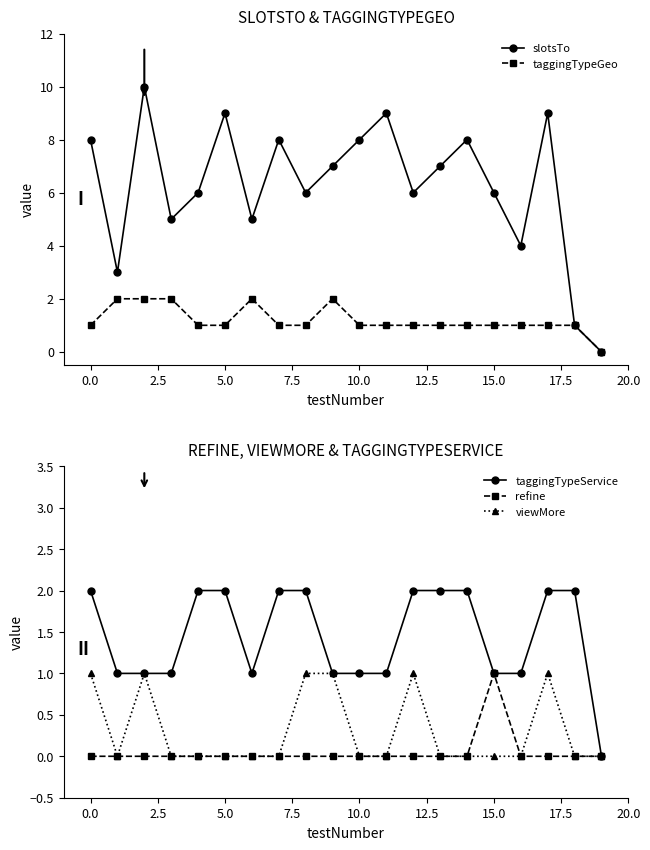

How many categories are shown in the chart?

20